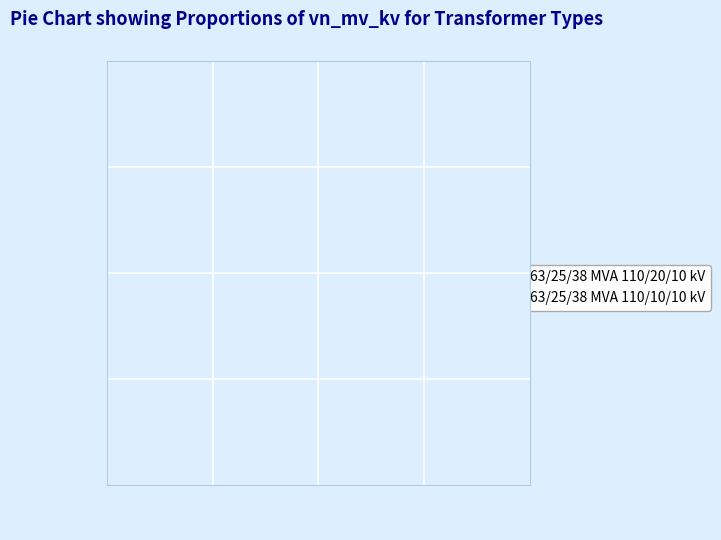

How many slices are in this pie chart?

2